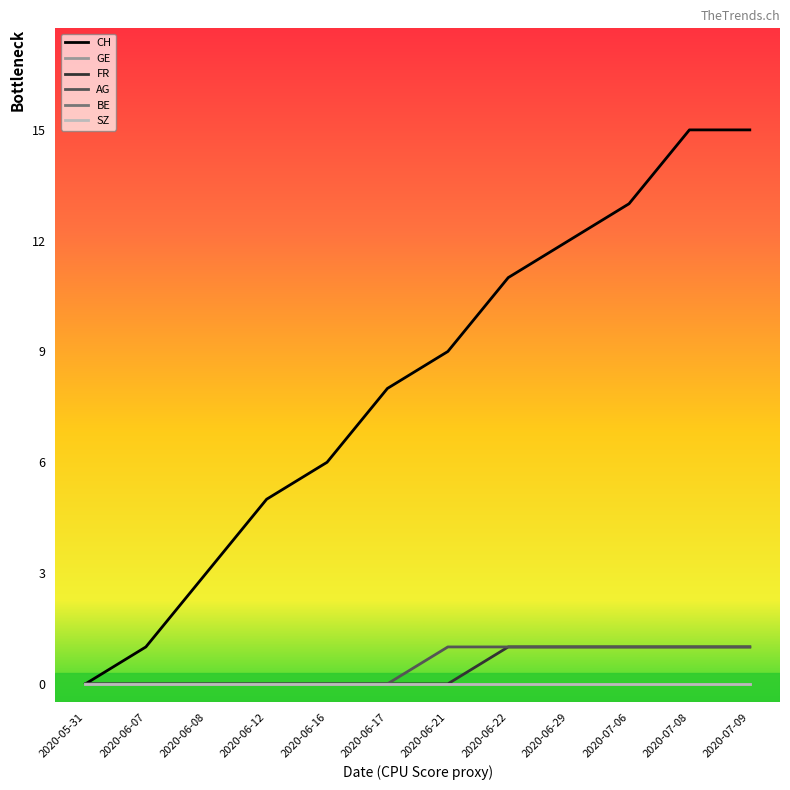

Is the value of GE at 2020-06-16 greater than the value of CH at 2020-06-29?

No